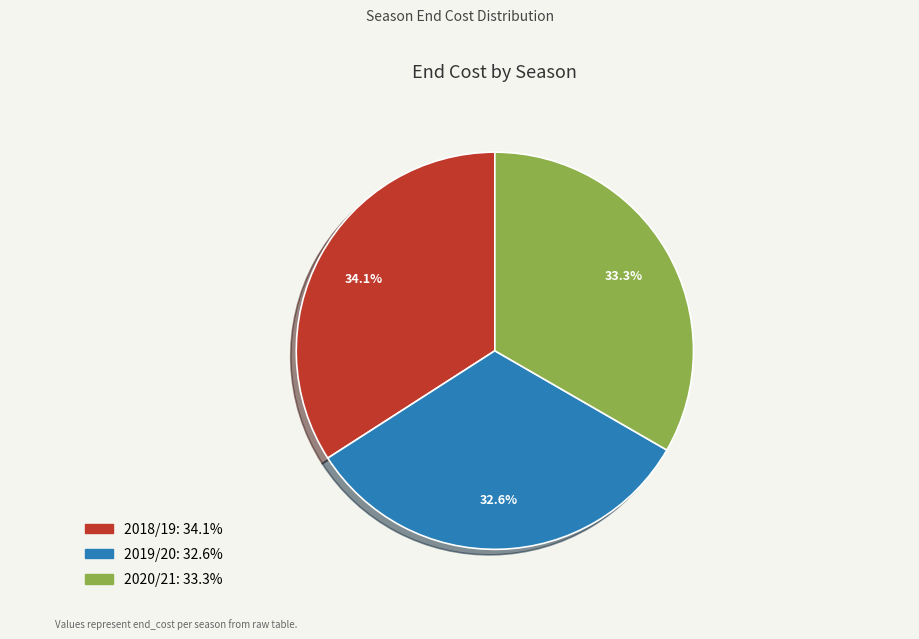

Is there any slice that represents more than half of the pie?

No